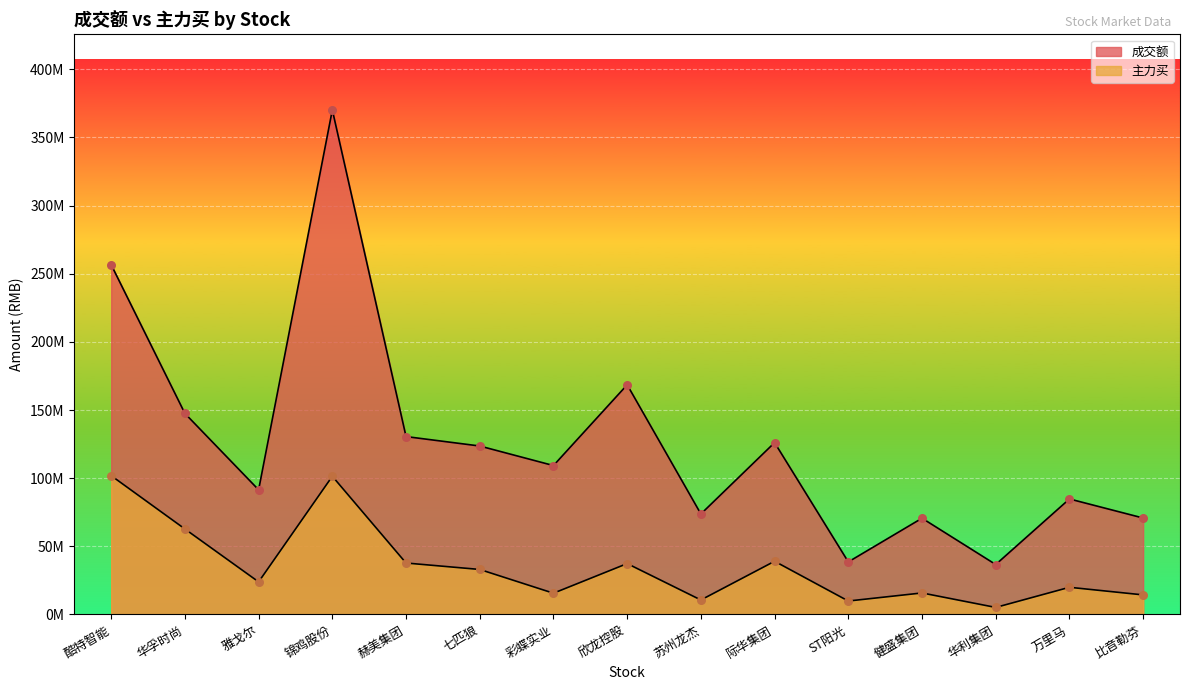

At which category is the sum across all series the highest?

锦鸡股份